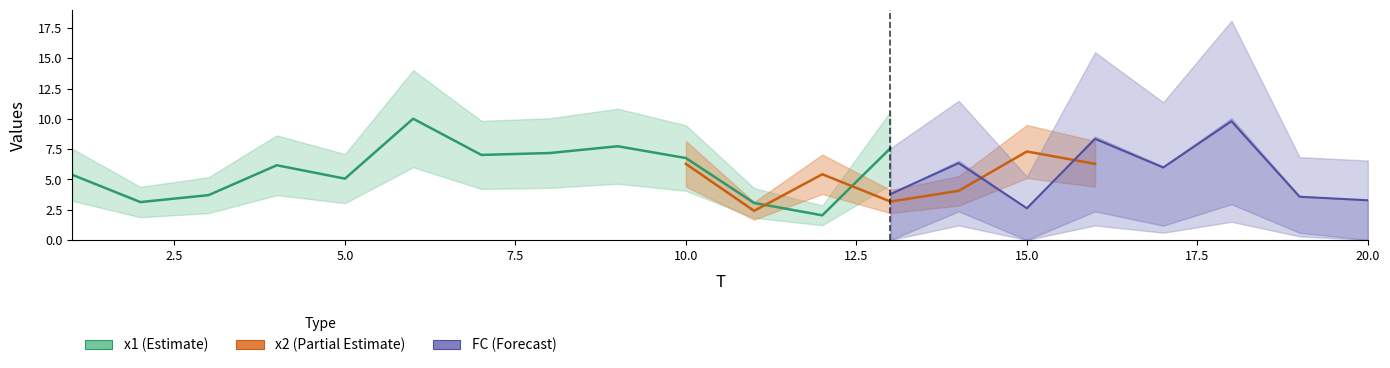

What is the sum of the x1 values at 11 and 1?

8.4